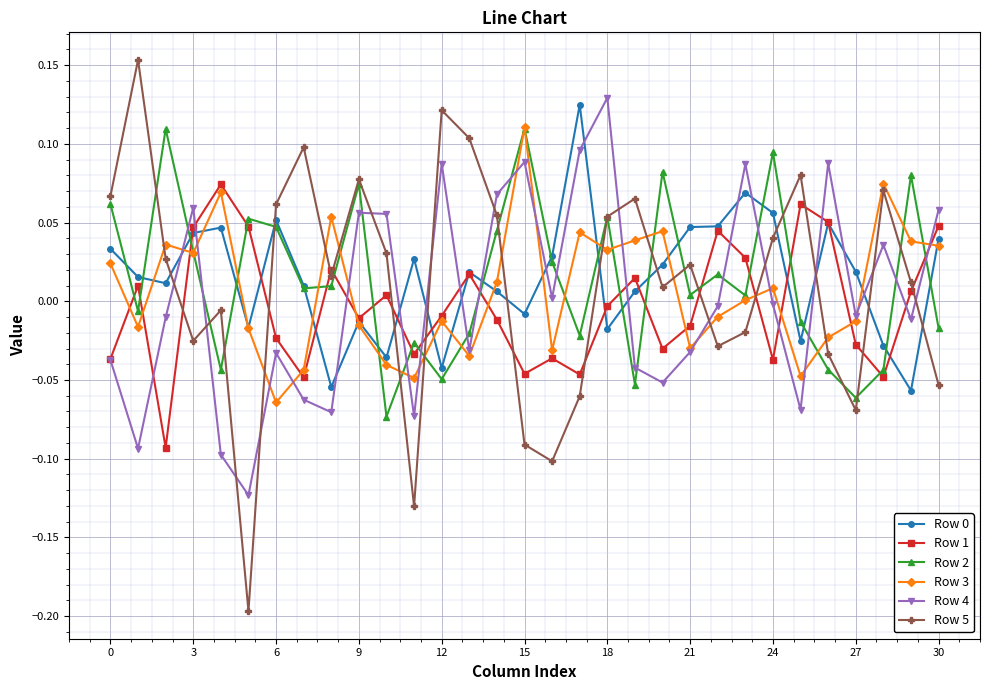

In Row 4, how many points are higher than both neighbors (excluding endpoints)?

9